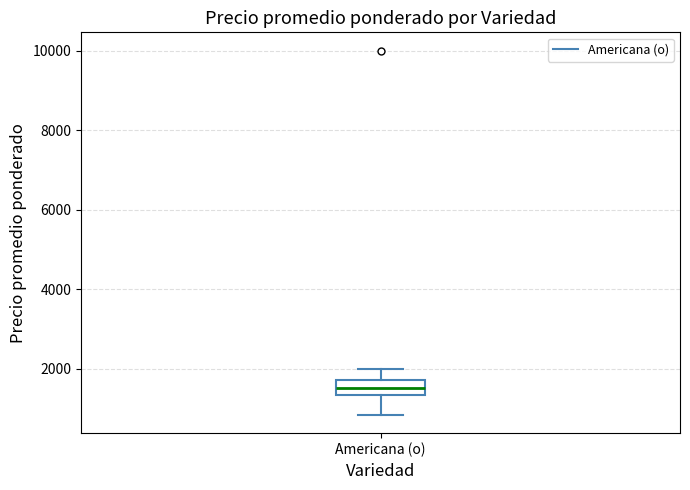

Transcribe this box plot: give where the median line is, the range the box spans, and where the two whiskers end, as read against the y-axis. The values are not printed on the chart, so give them approximately, as read against the axis.

median 1600, box 1400 to 1800, whiskers 800 to 2000